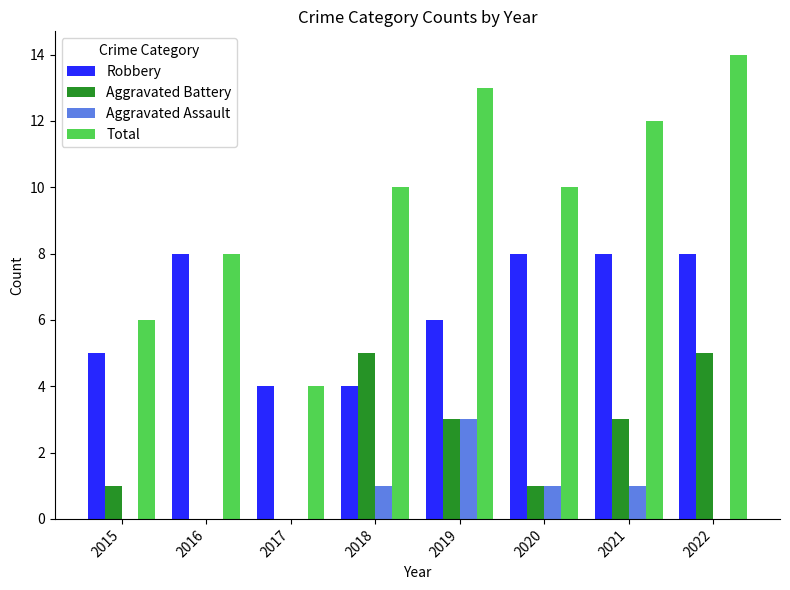

What is the greatest value displayed?

14